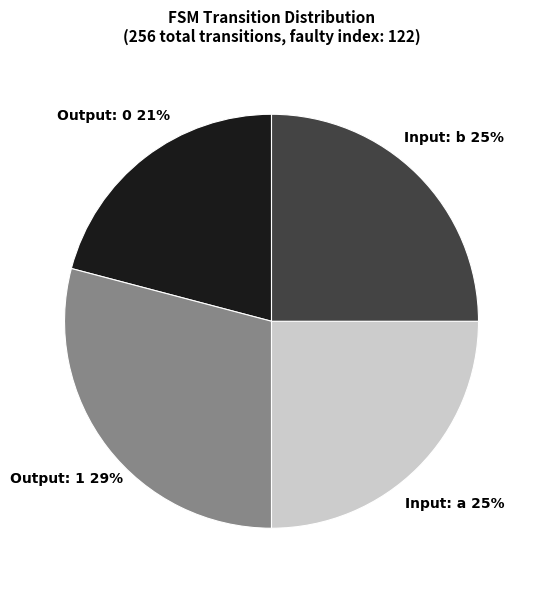

The Output: 0 slice represents 30% of the pie. True or false?

False